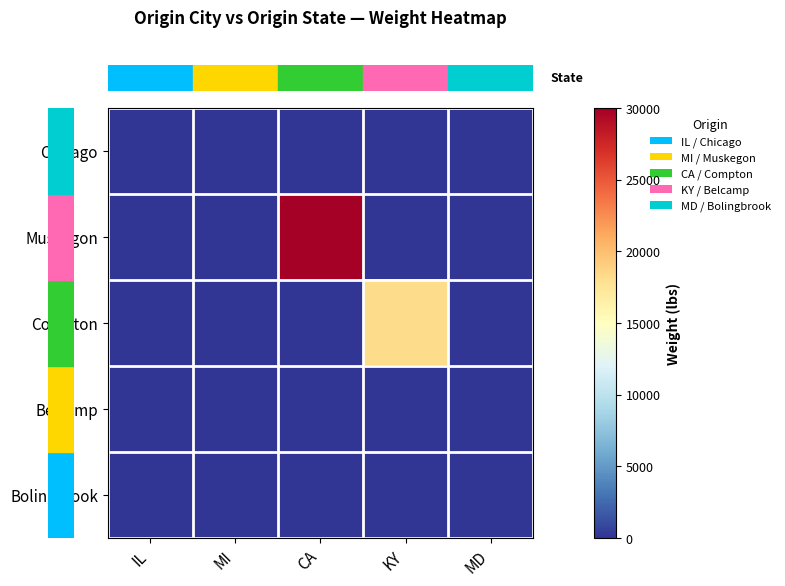

Reading right to left, transcribe all the data shown in this chart.

row_0: 0	0	0	0	0
row_1: 0	0	30000	0	0
row_2: 0	18200	0	0	0
row_3: 0	0	0	0	0
row_4: 0	0	0	0	0